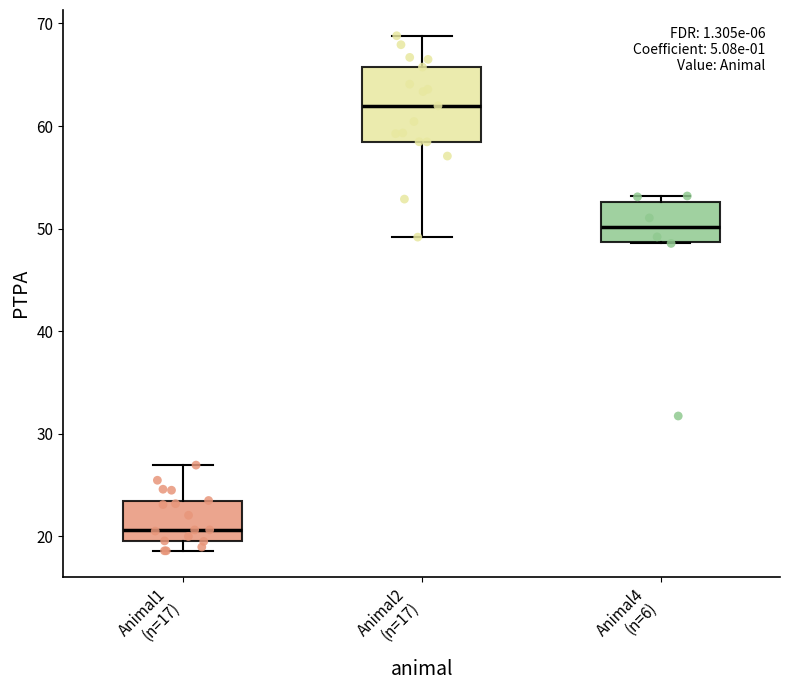

Which box's median line is the highest?

Animal2 (n=17)